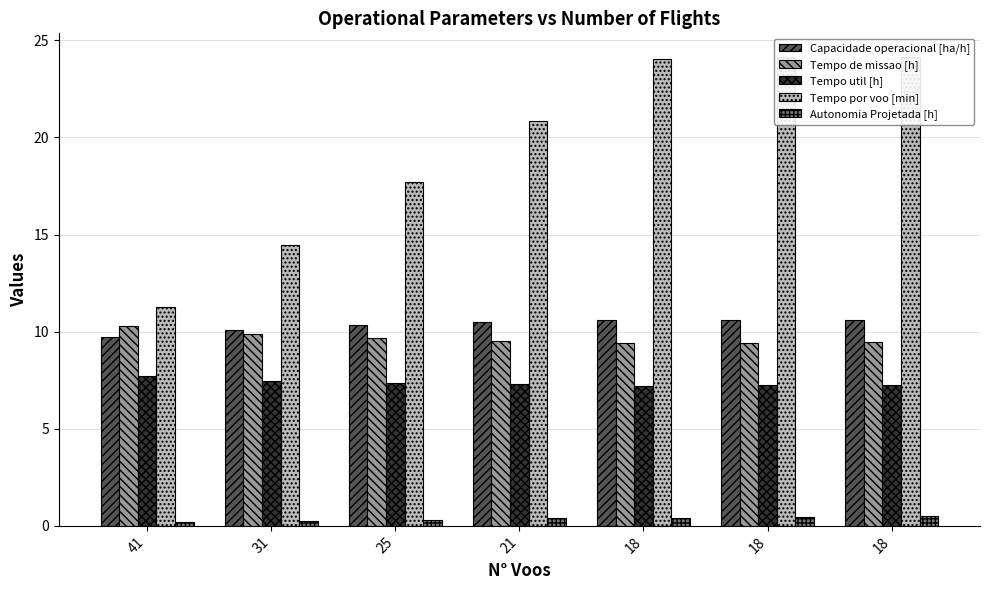

What is the value of the Capacidade operacional [ha/h] bar at the 7th from the left?

10.6